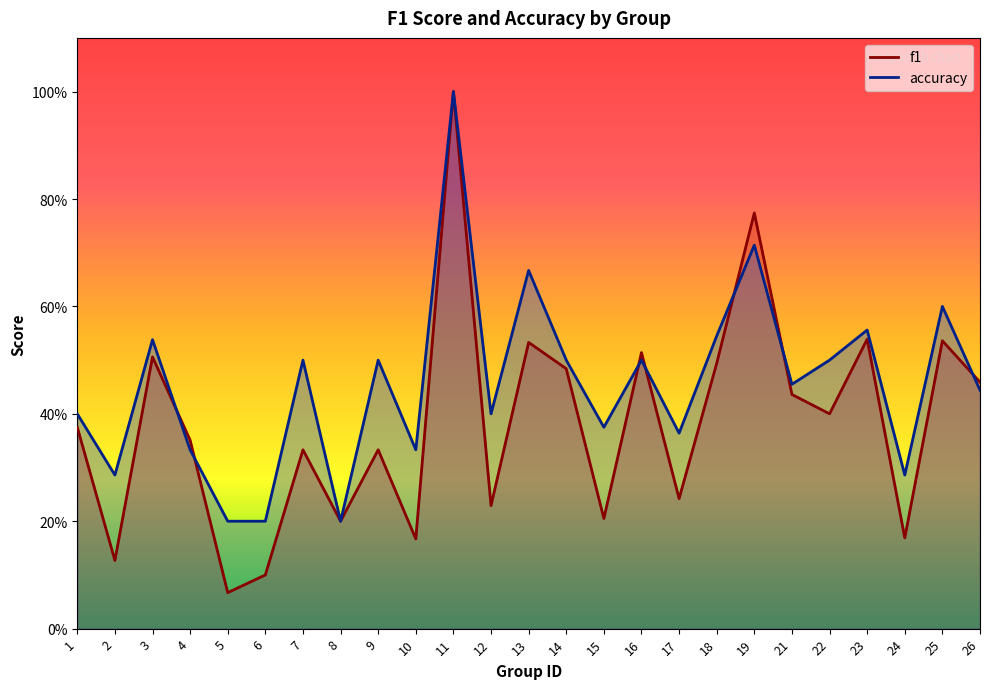

At which label does f1 reach its minimum?

5